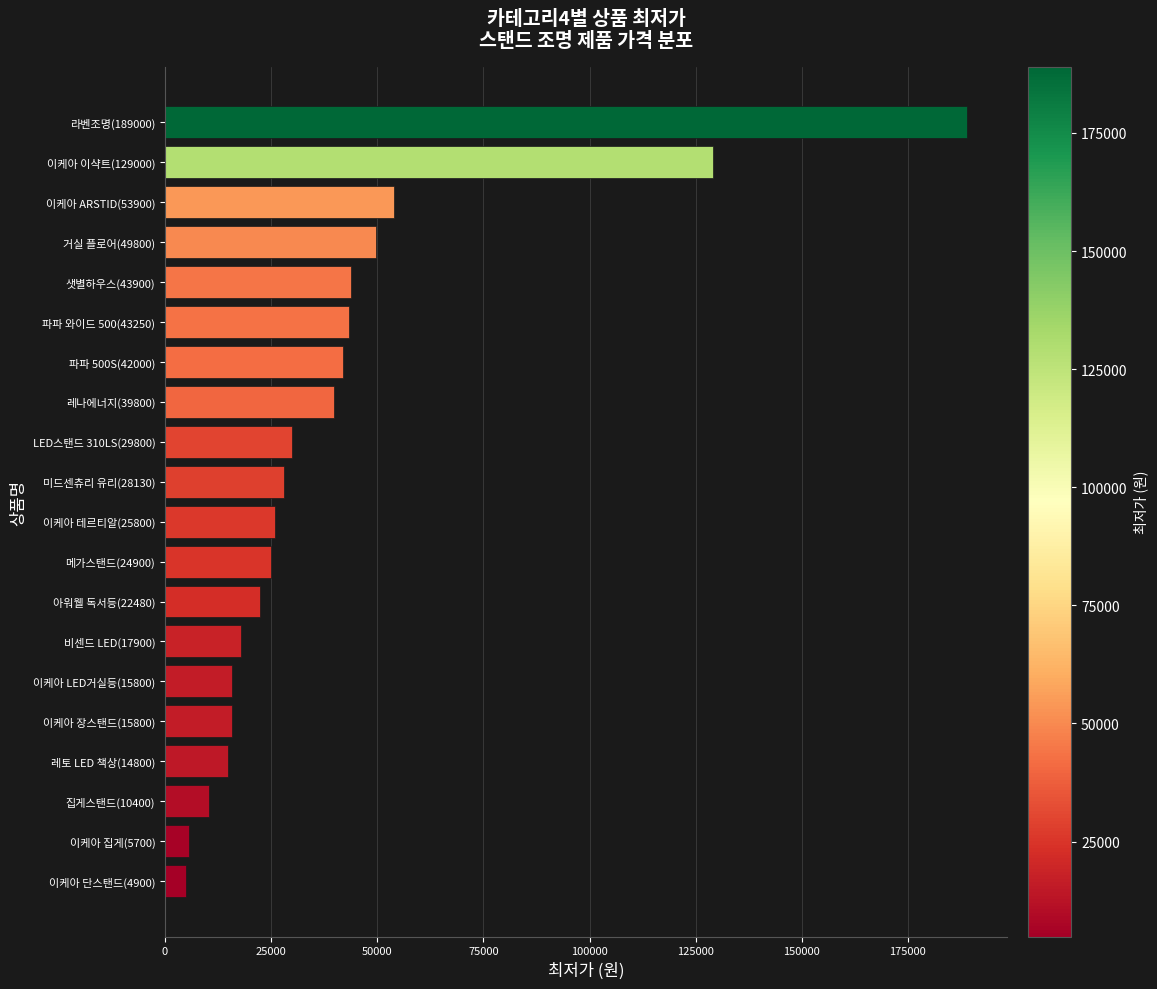

Is it true that the value at 이케아 테르티알(25800) is 25800?

True